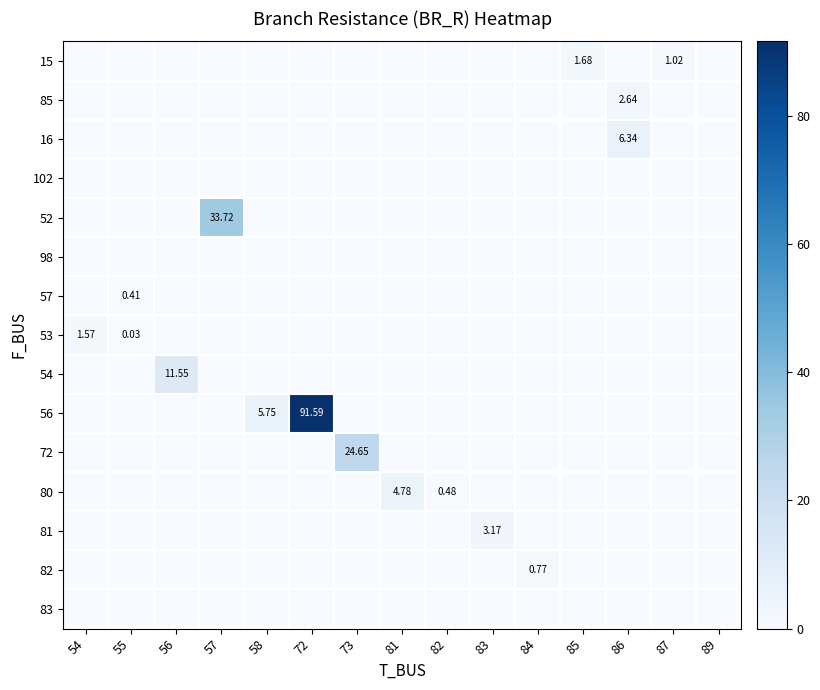

How many categories are shown in the chart?

15